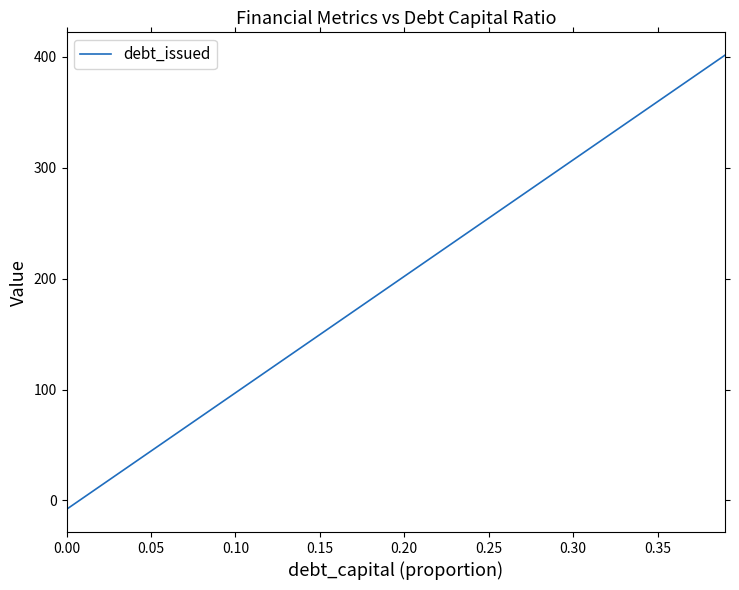

What is the difference between the maximum and minimum values?

409.7